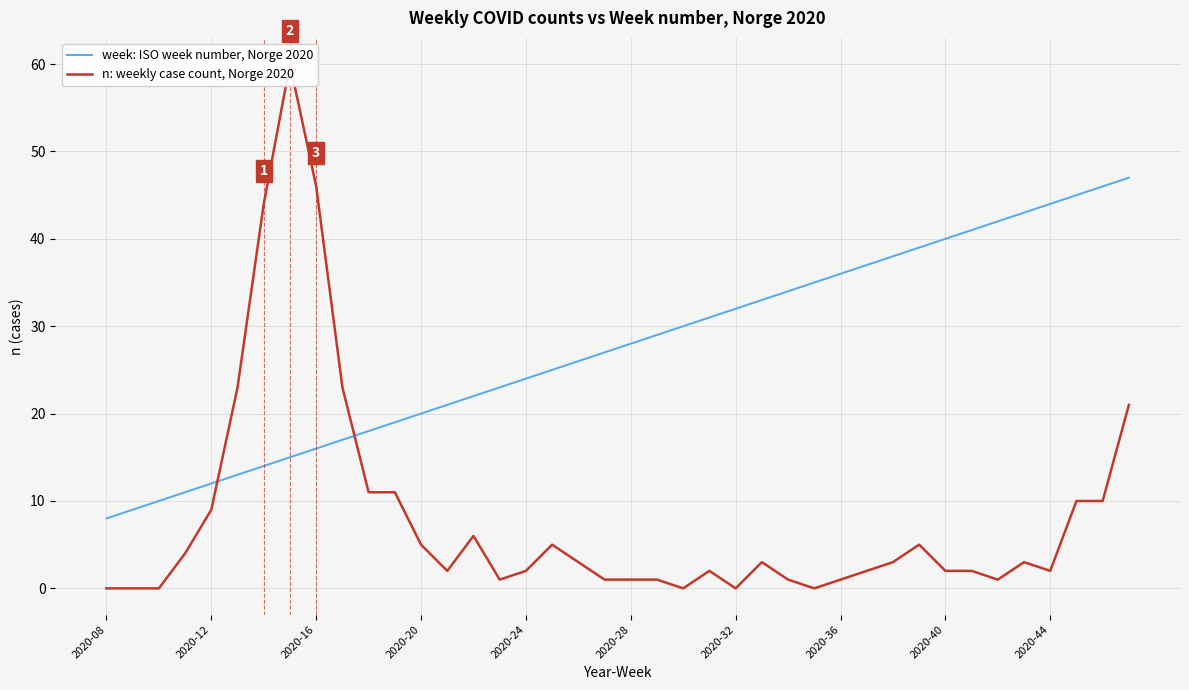

How many interior local peaks does the n: weekly case count, Norge 2020 series have?

7